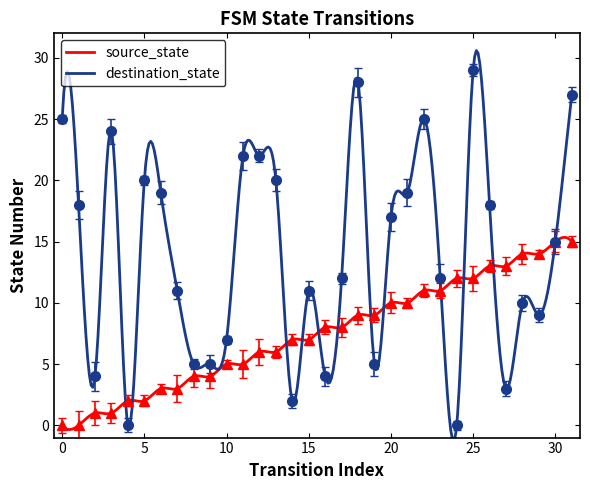

Is it true that destination_state equals 35 at 13?

False